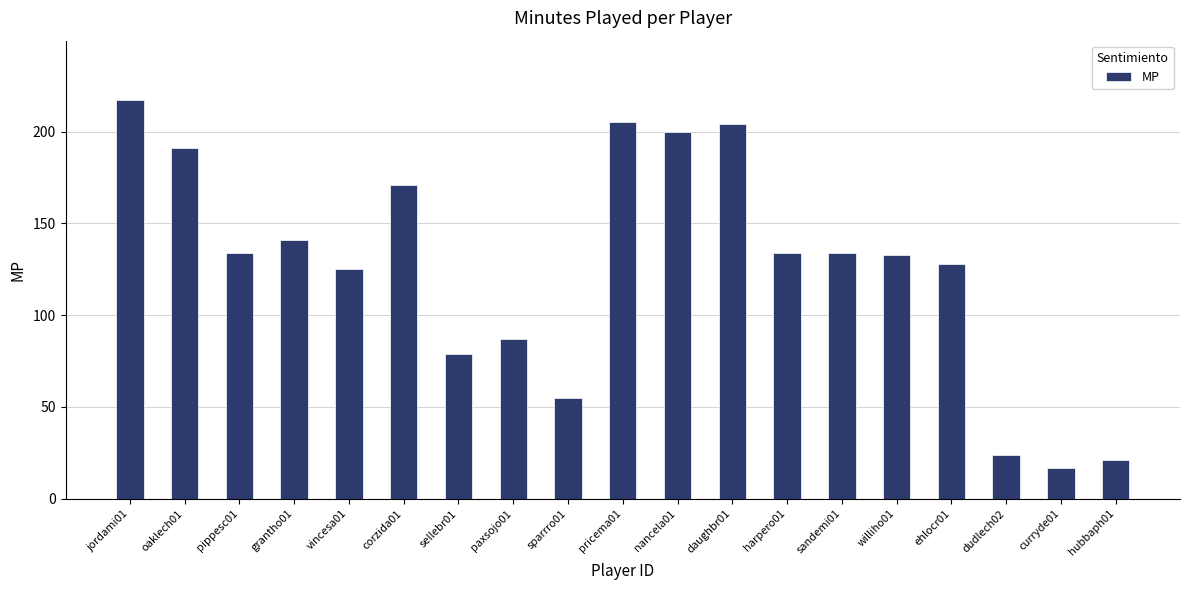

Where is the data nearest to the value 117?

vincesa01